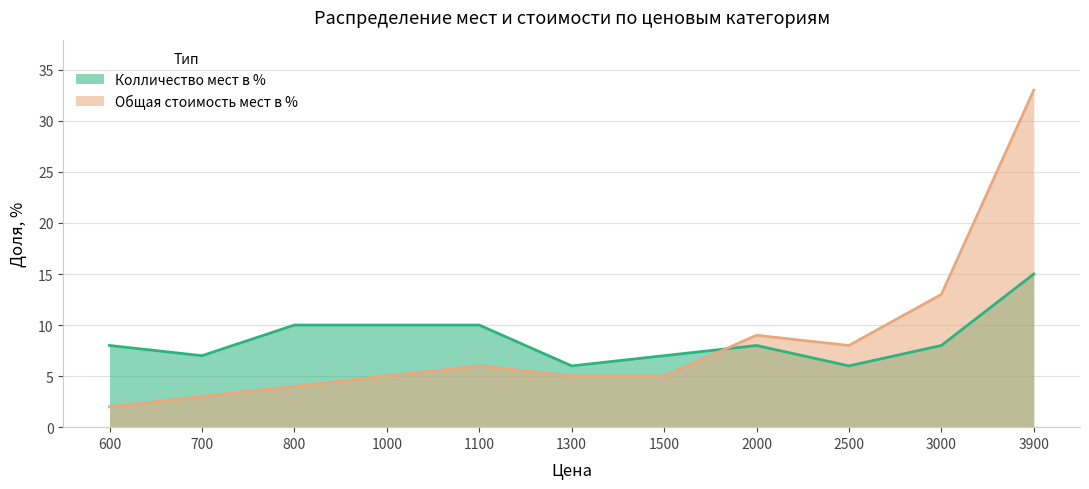

Is the value of Общая стоимость мест в % at 2000 greater than the value of Колличество мест в % at 1000?

No